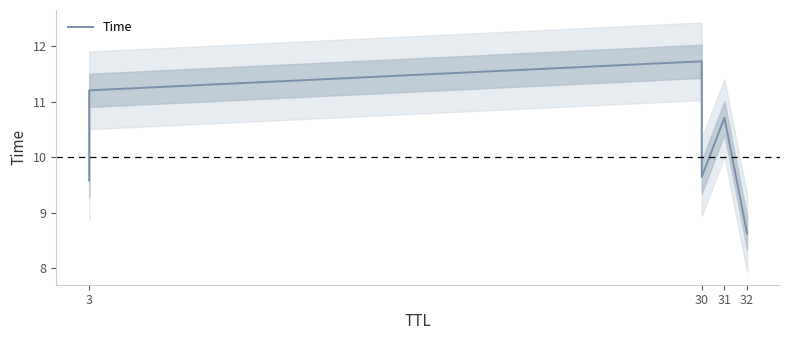

How many interior local valleys (lower than both neighbors) does the data have?

1